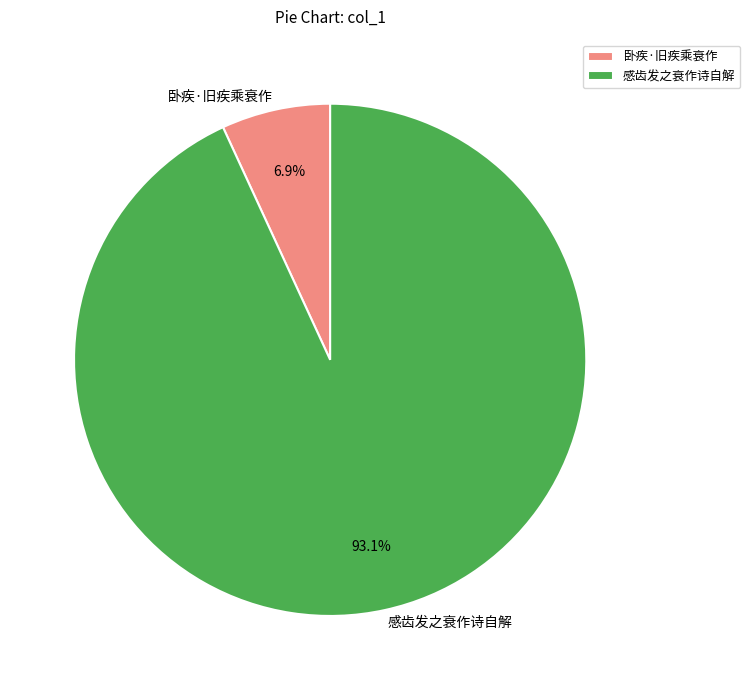

Which category accounts for the majority?

感齿发之衰作诗自解